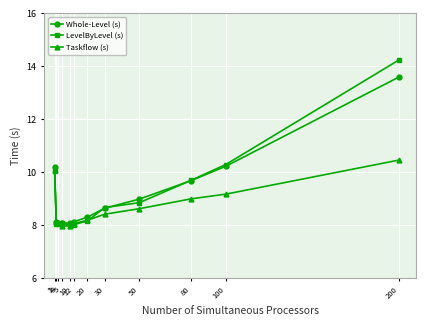

After their last crossing, which series has the higher values: LevelByLevel (s) or Whole-Level (s)?

LevelByLevel (s)